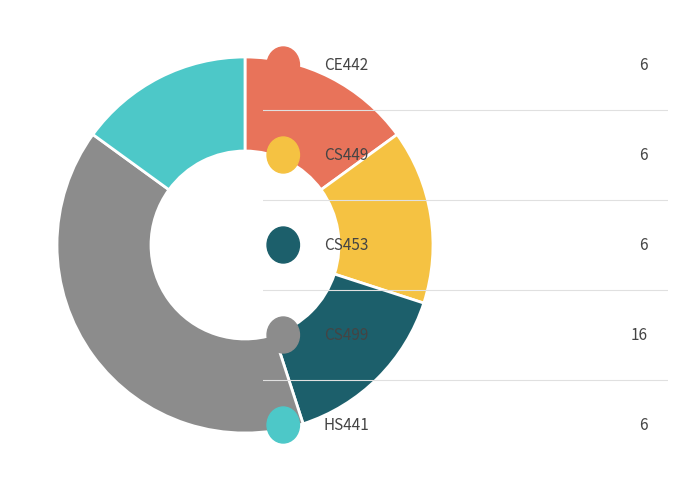

Does any single category account for the majority?

No